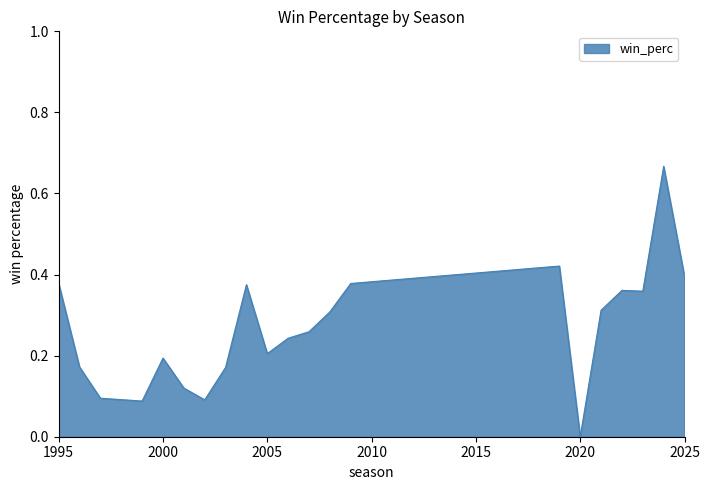

What is the sum of all values?

5.6